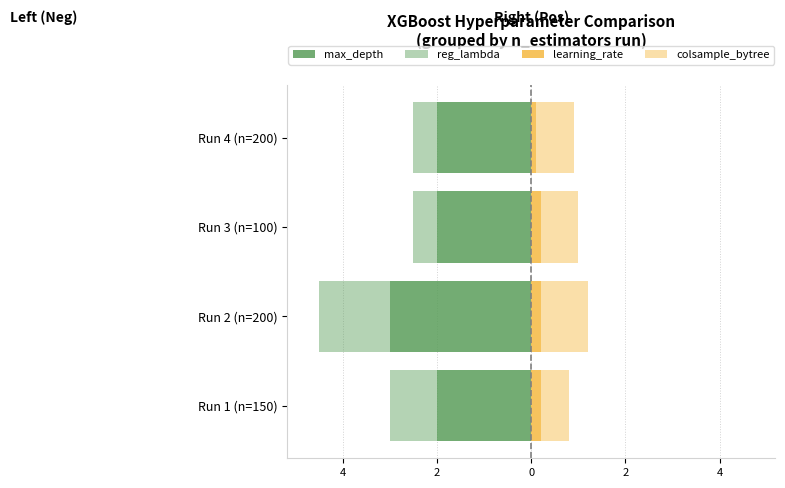

How many bars are there in total?

16